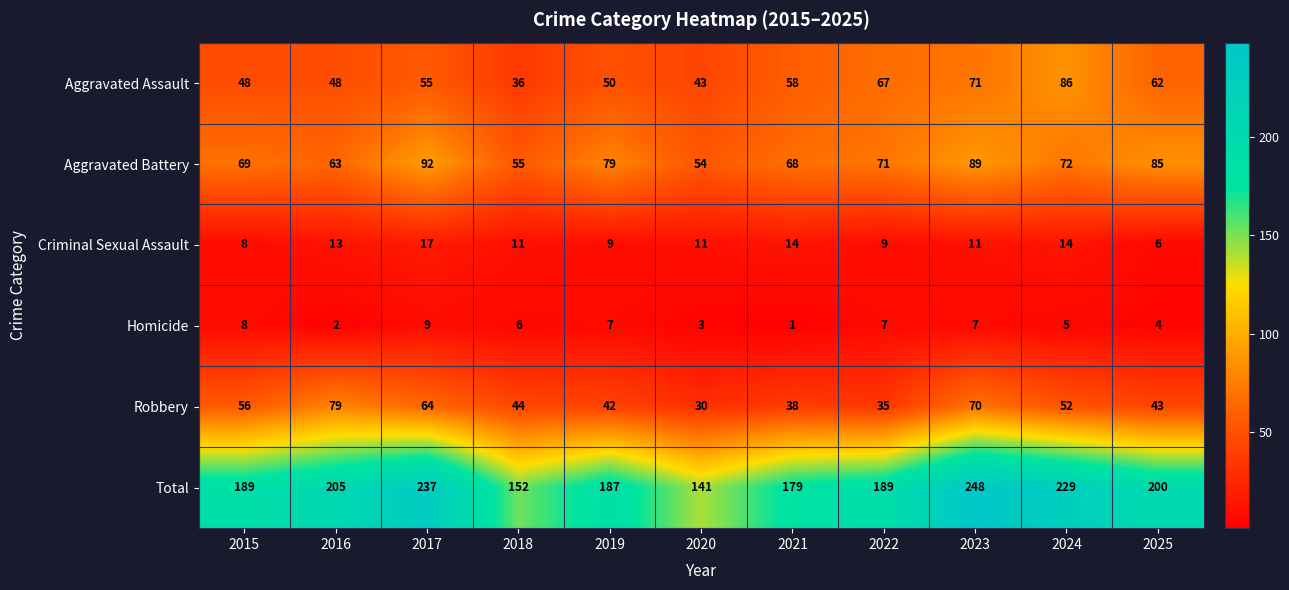

Rank the series by their maximum value, from highest to lowest.

Total, Aggravated Battery, Aggravated Assault, Robbery, Criminal Sexual Assault, Homicide